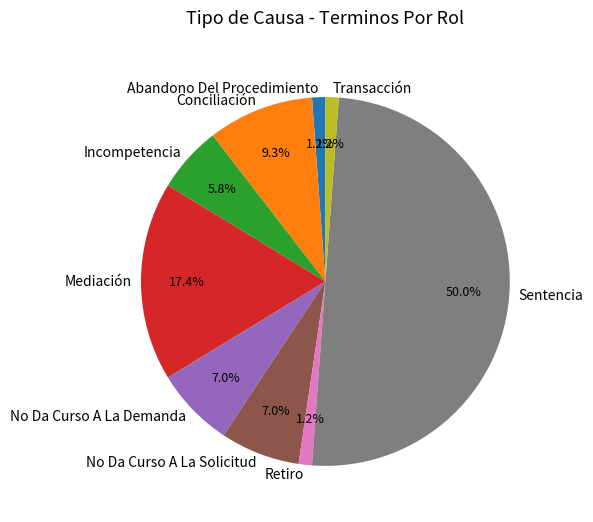

To the nearest percent, what percentage of the pie is Transacción?

1%